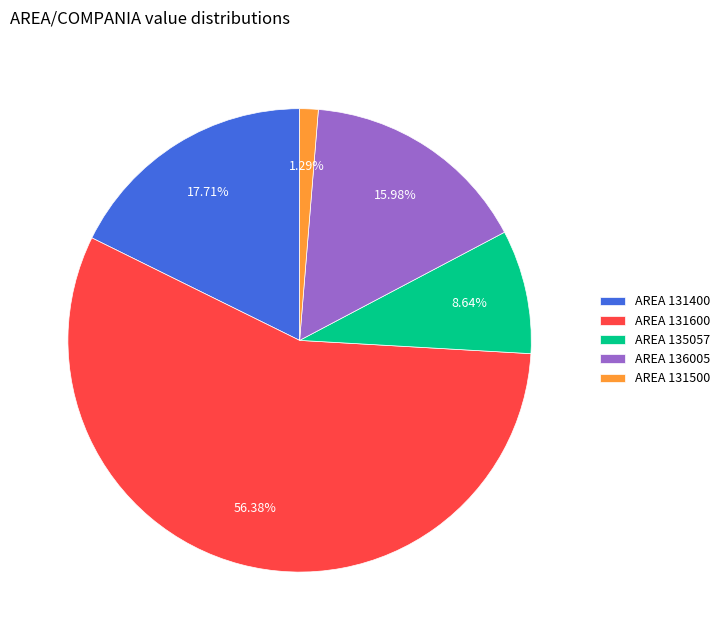

Is there a majority slice in this chart?

Yes